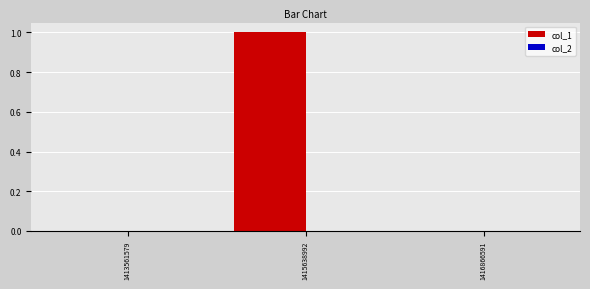

Which category has the highest value across all series?

1415638992